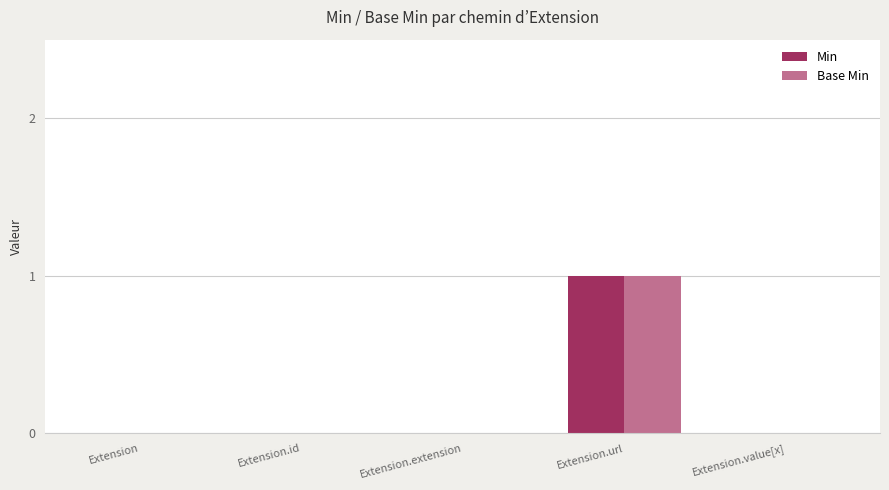

The value of Min at Extension.url is 1. True or false?

True